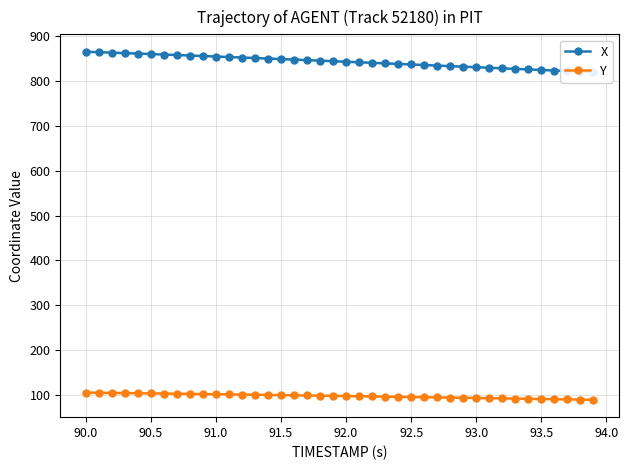

What is the lowest value of the Y series?

88.5